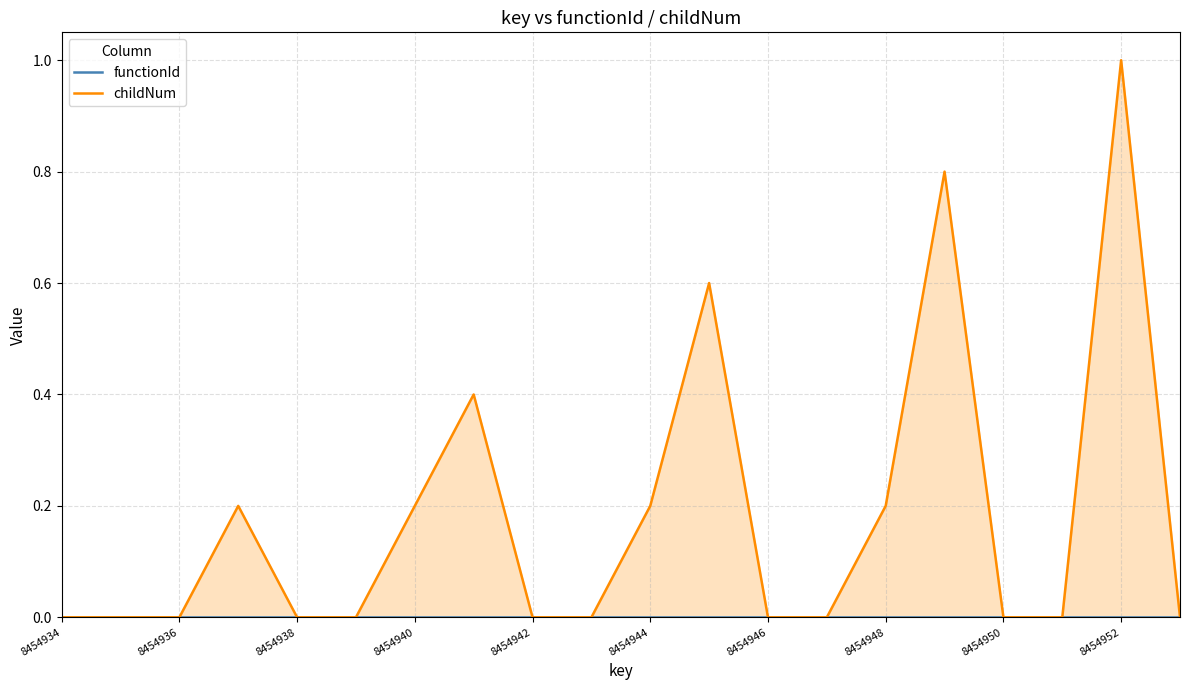

What is the difference between the second highest and second lowest values in the childNum series?

0.8